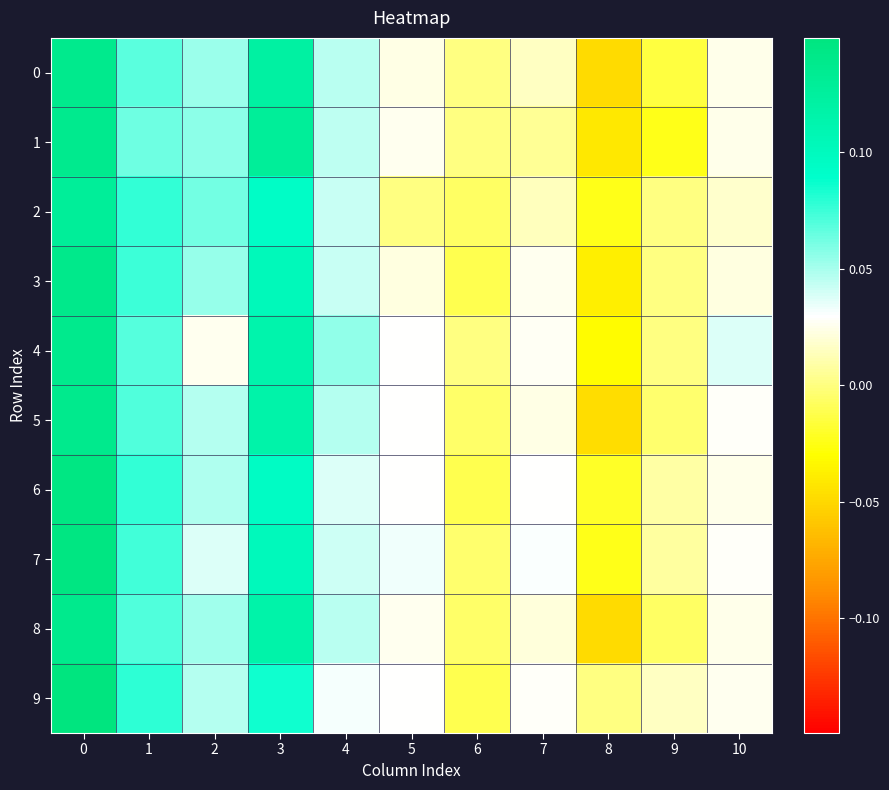

Between 0 and 9, which series saw the biggest shift?

1